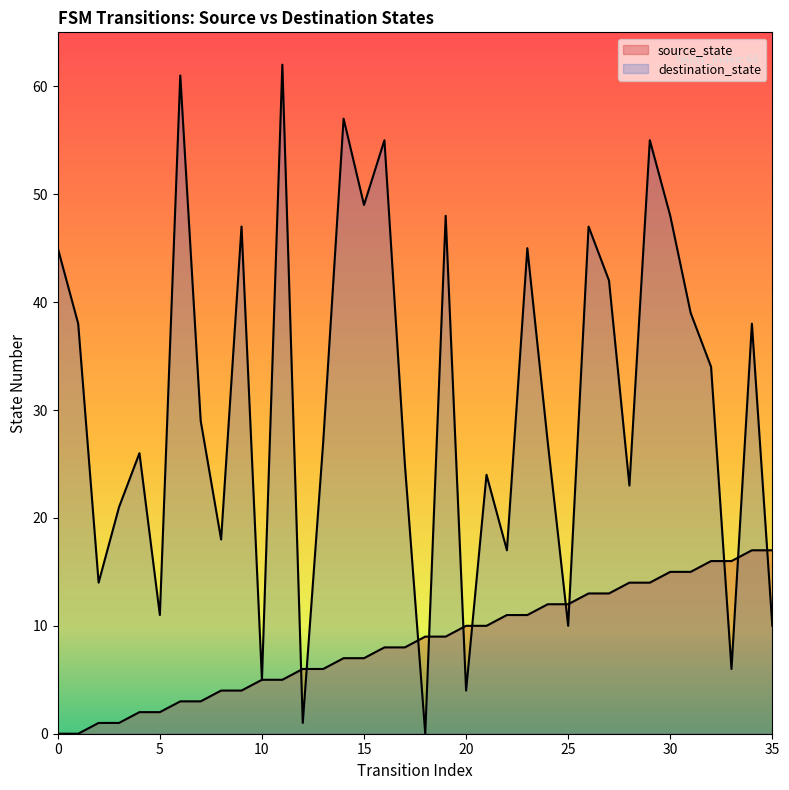

What is the difference between the second highest and second lowest values in the destination_state series?

60